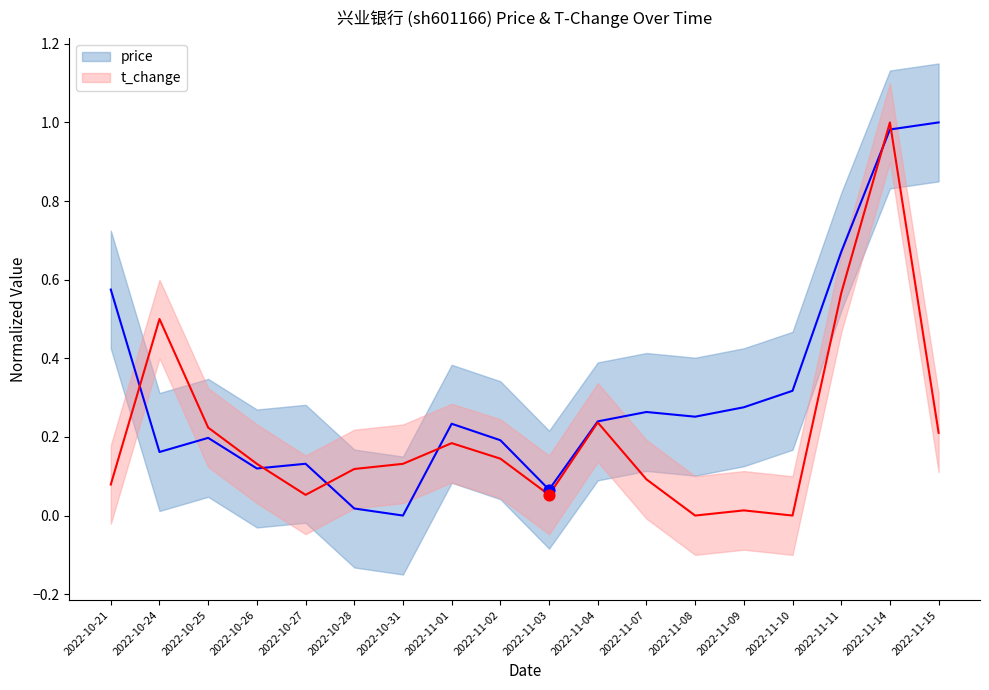

Which series has the largest total across all categories?

price